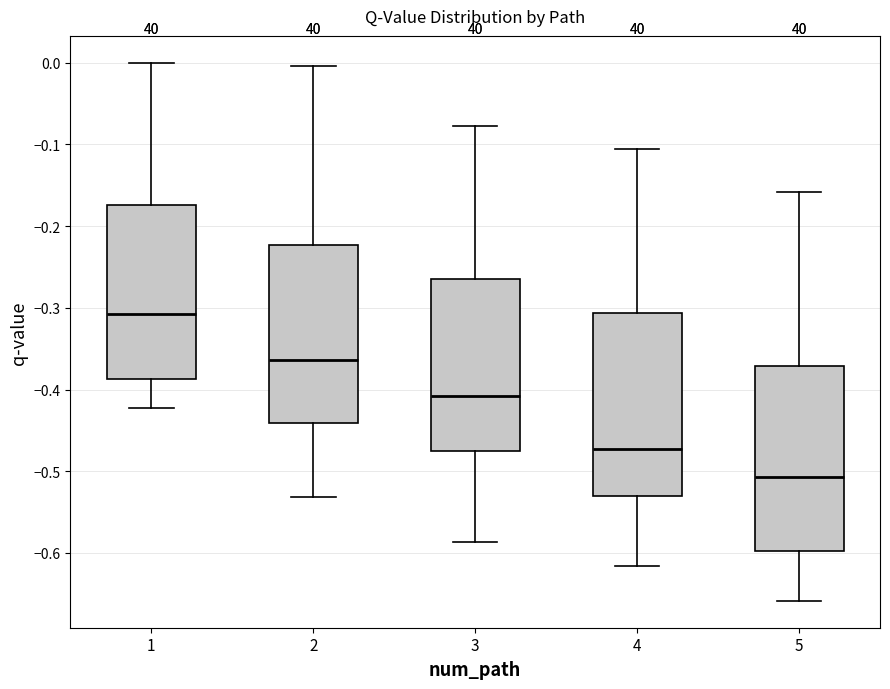

Reading left to right, transcribe this box plot: for each box, give where its median line is, the range the box spans, and where its two whiskers end, as read against the y-axis. The values are not printed on the chart, so give them approximately, as read against the axis.

1: median -0.31, box -0.39 to -0.17, whiskers -0.42 to 0.00
2: median -0.36, box -0.44 to -0.22, whiskers -0.53 to 0.00
3: median -0.41, box -0.48 to -0.26, whiskers -0.59 to -0.08
4: median -0.47, box -0.53 to -0.31, whiskers -0.62 to -0.11
5: median -0.51, box -0.60 to -0.37, whiskers -0.66 to -0.16